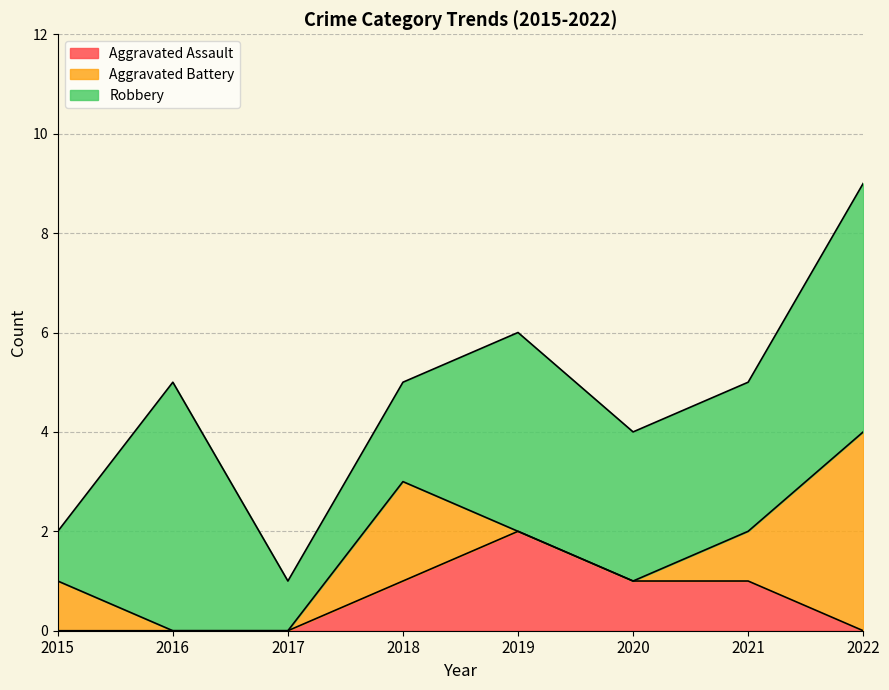

Rank the series by their maximum value, from highest to lowest.

Robbery, Aggravated Battery, Aggravated Assault